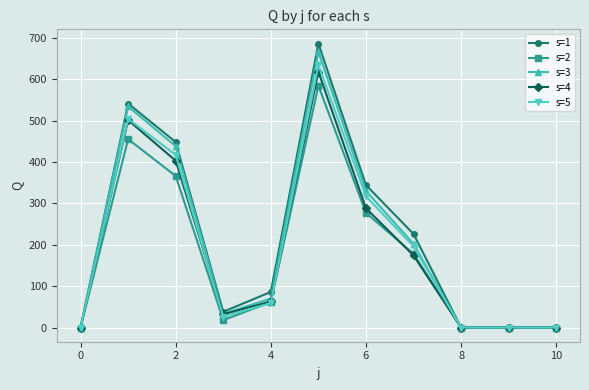

In s=2, how many points are higher than both neighbors (excluding endpoints)?

2